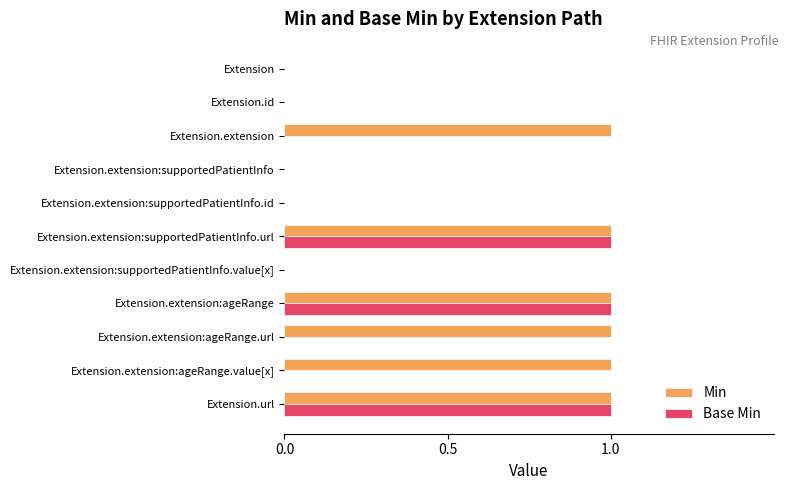

The Base Min series shows 0 at Extension.extension:supportedPatientInfo. True or false?

True